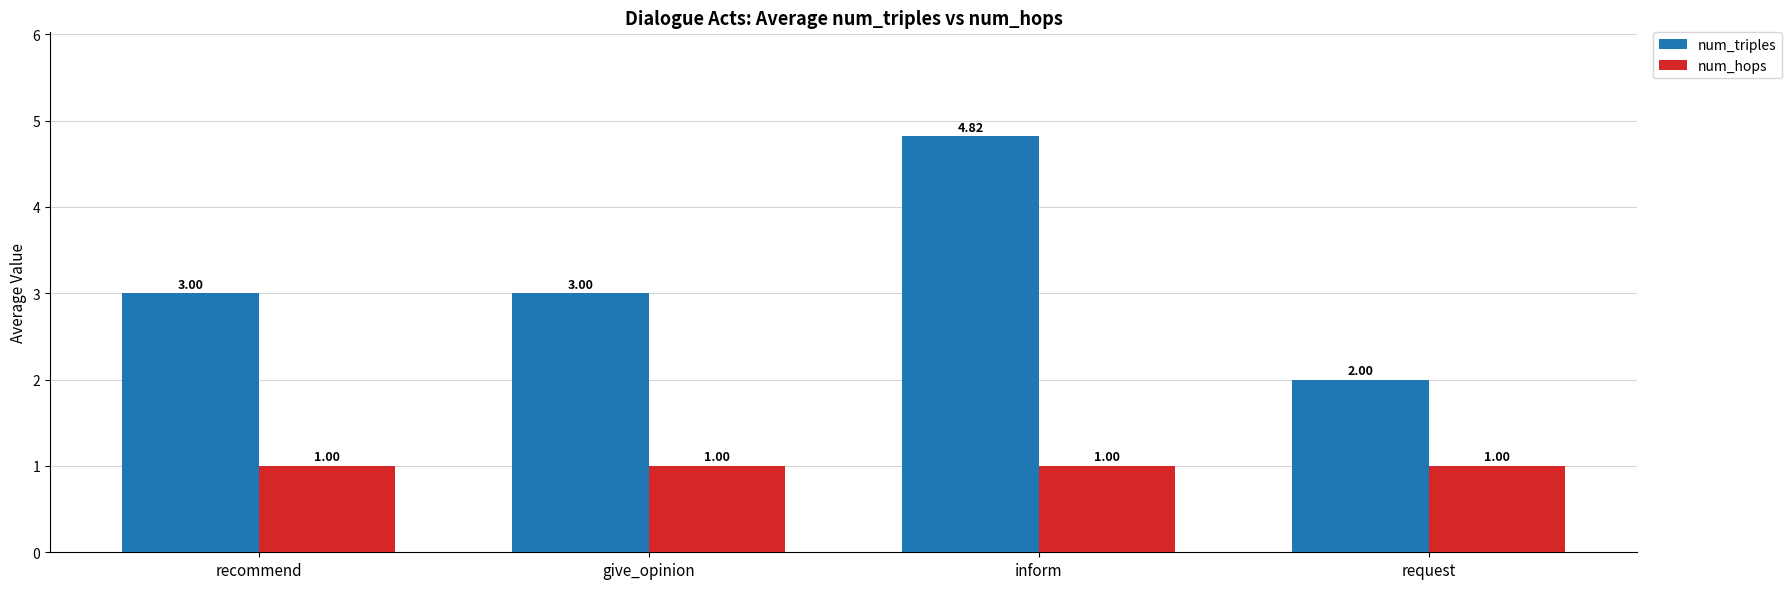

What is the total value across all series at inform?

5.8